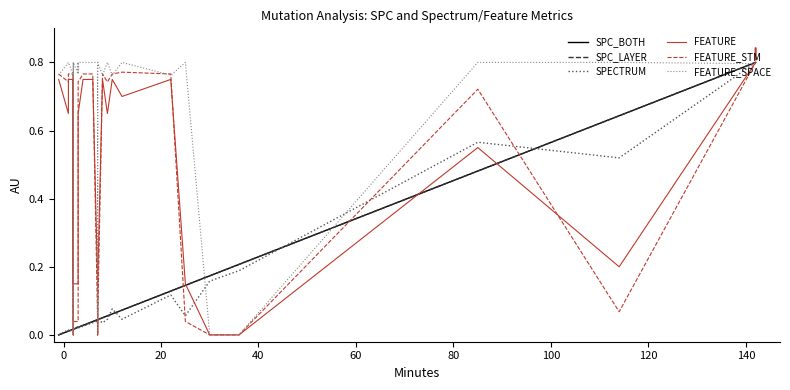

Which series has the widest spread of values?

SPC_BOTH